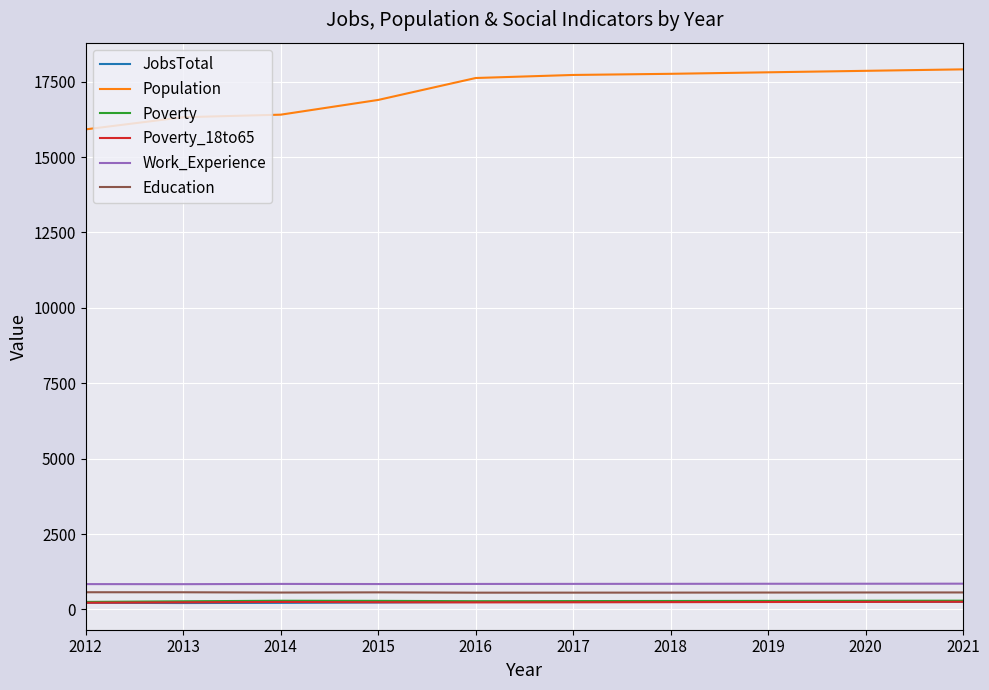

Which series has the largest total across all categories?

Population